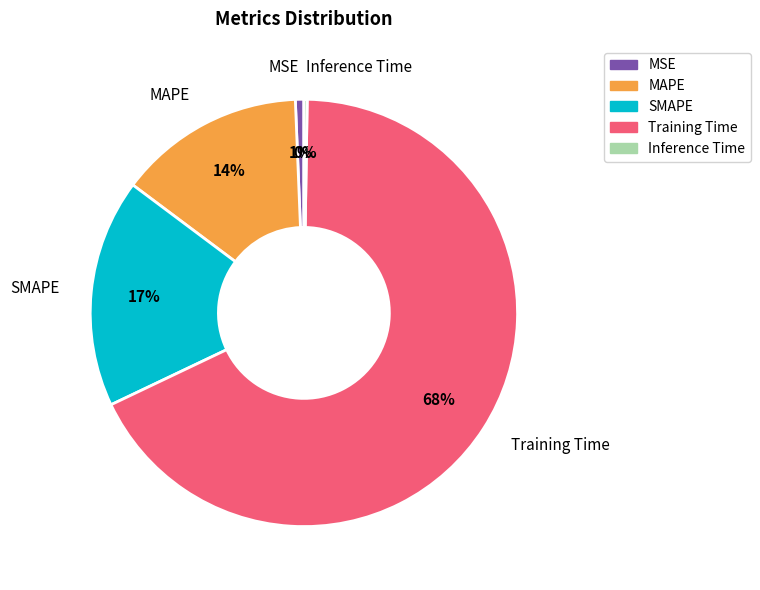

Does any single category account for the majority?

Yes